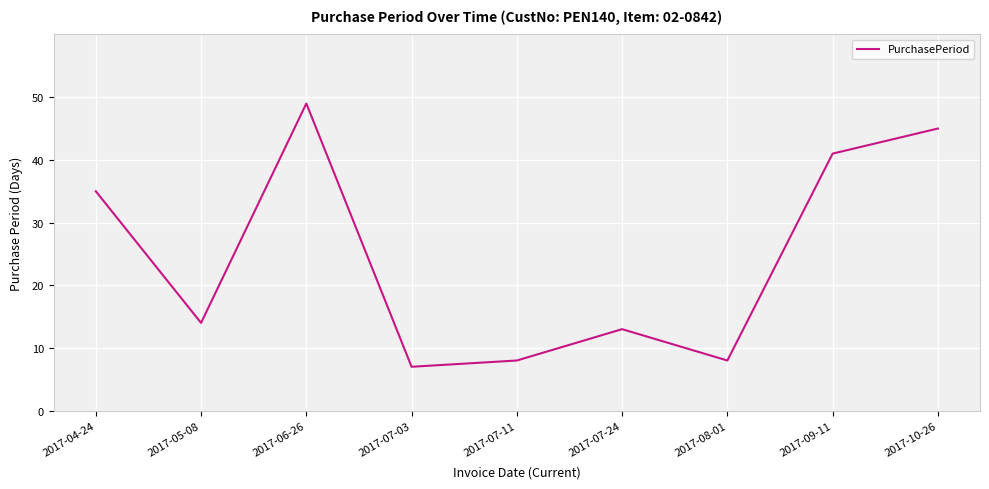

What is the sum of all values?

220